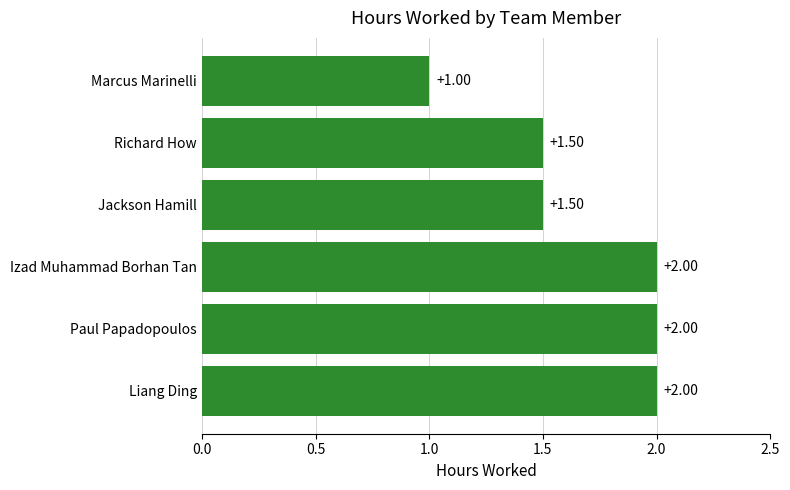

At which label is the value closest to 1?

Marcus Marinelli